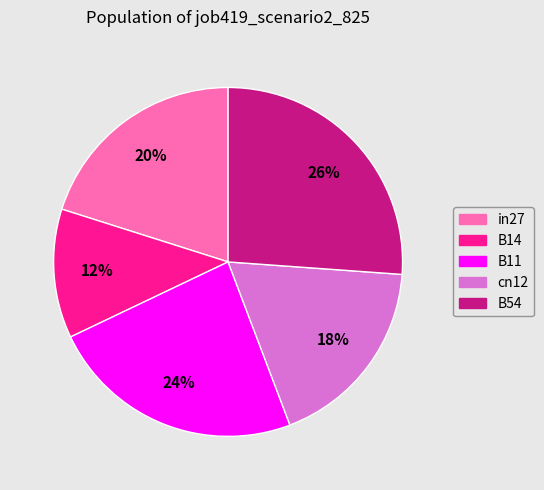

Between B11 and cn12, which is larger?

B11